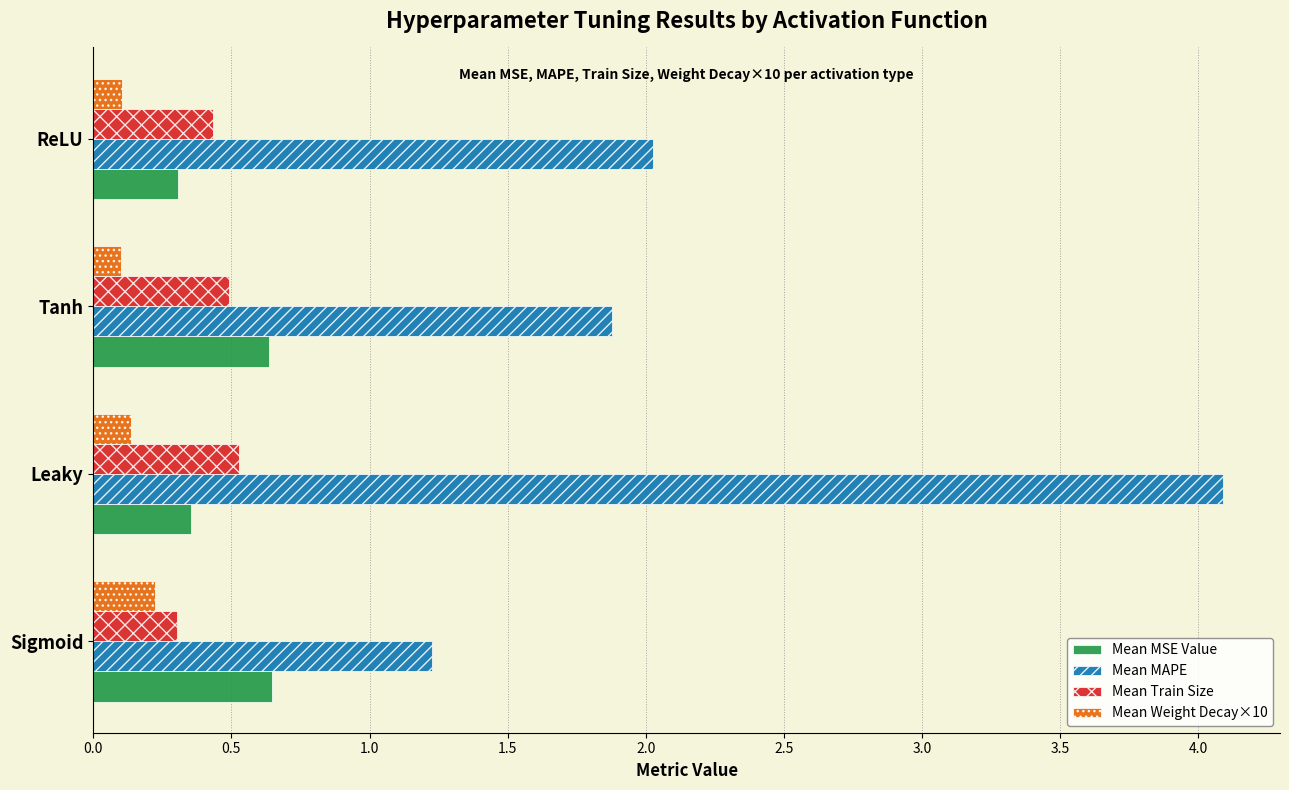

True or false: Mean MSE Value has a value of 0.6 at Tanh.

True